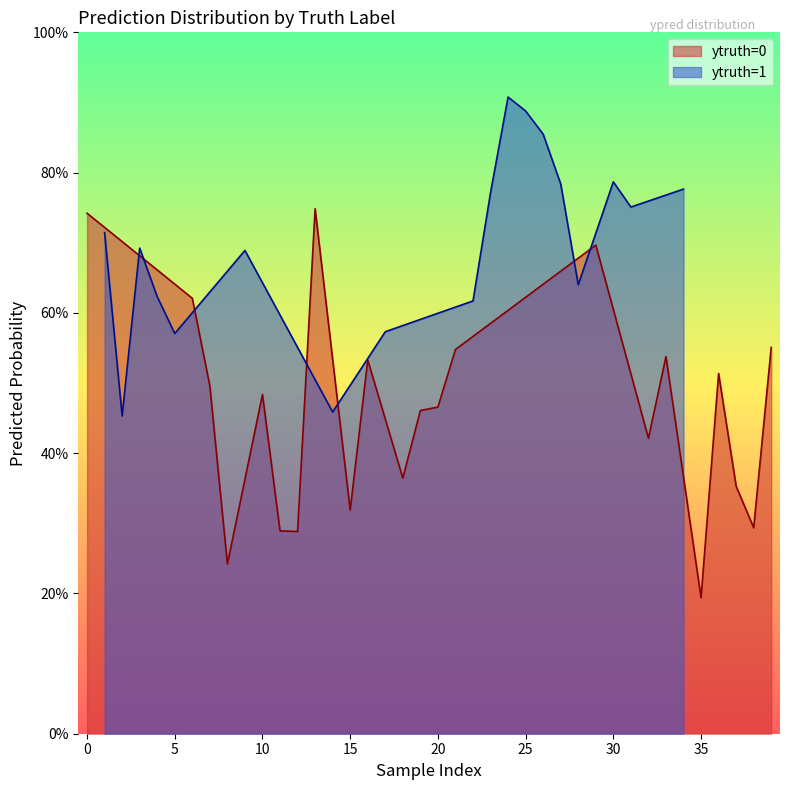

At which category does the data reach its first local peak?

1